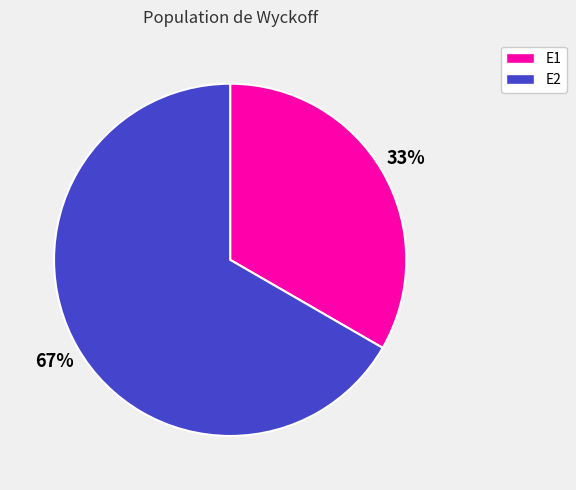

Between E2 and E1, which is larger?

E2